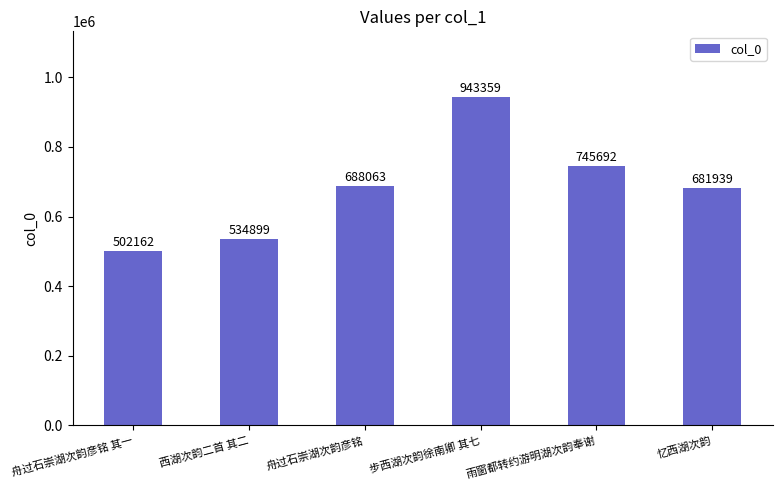

What value does the data have at 忆西湖次韵?

681939